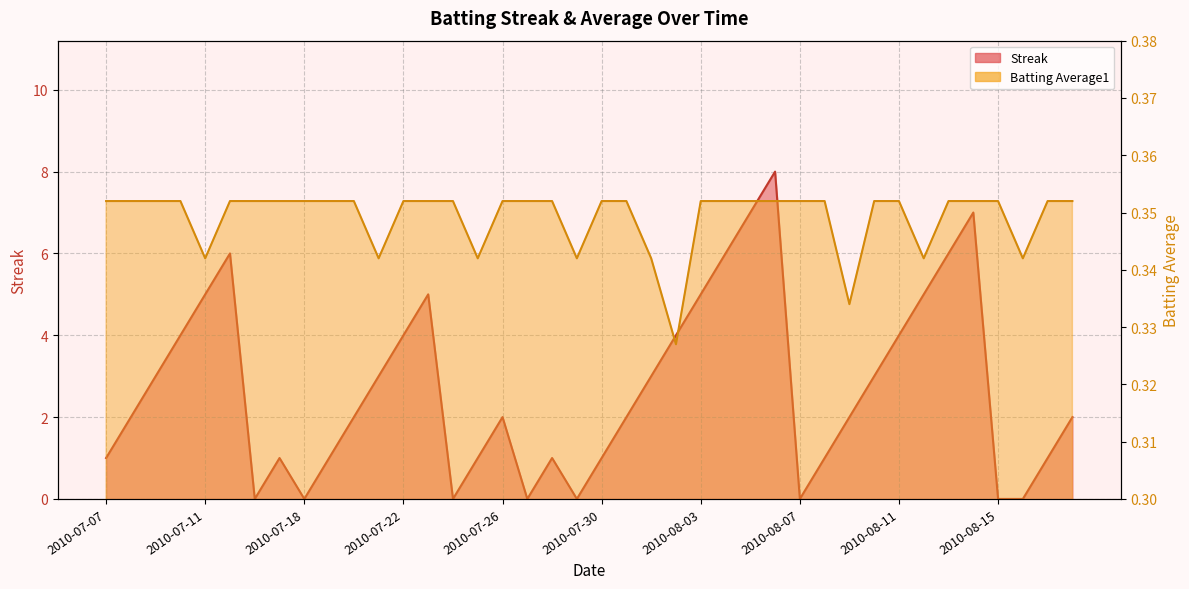

How many categories are shown in the chart?

40